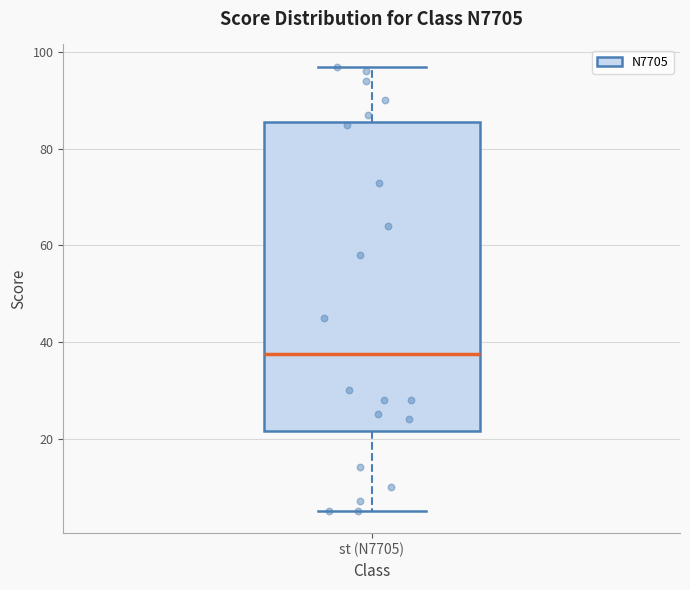

Where does the lower whisker of the box for st (N7705) end on the y-axis? The values are not printed on the chart, so give them approximately, as read against the axis.

6